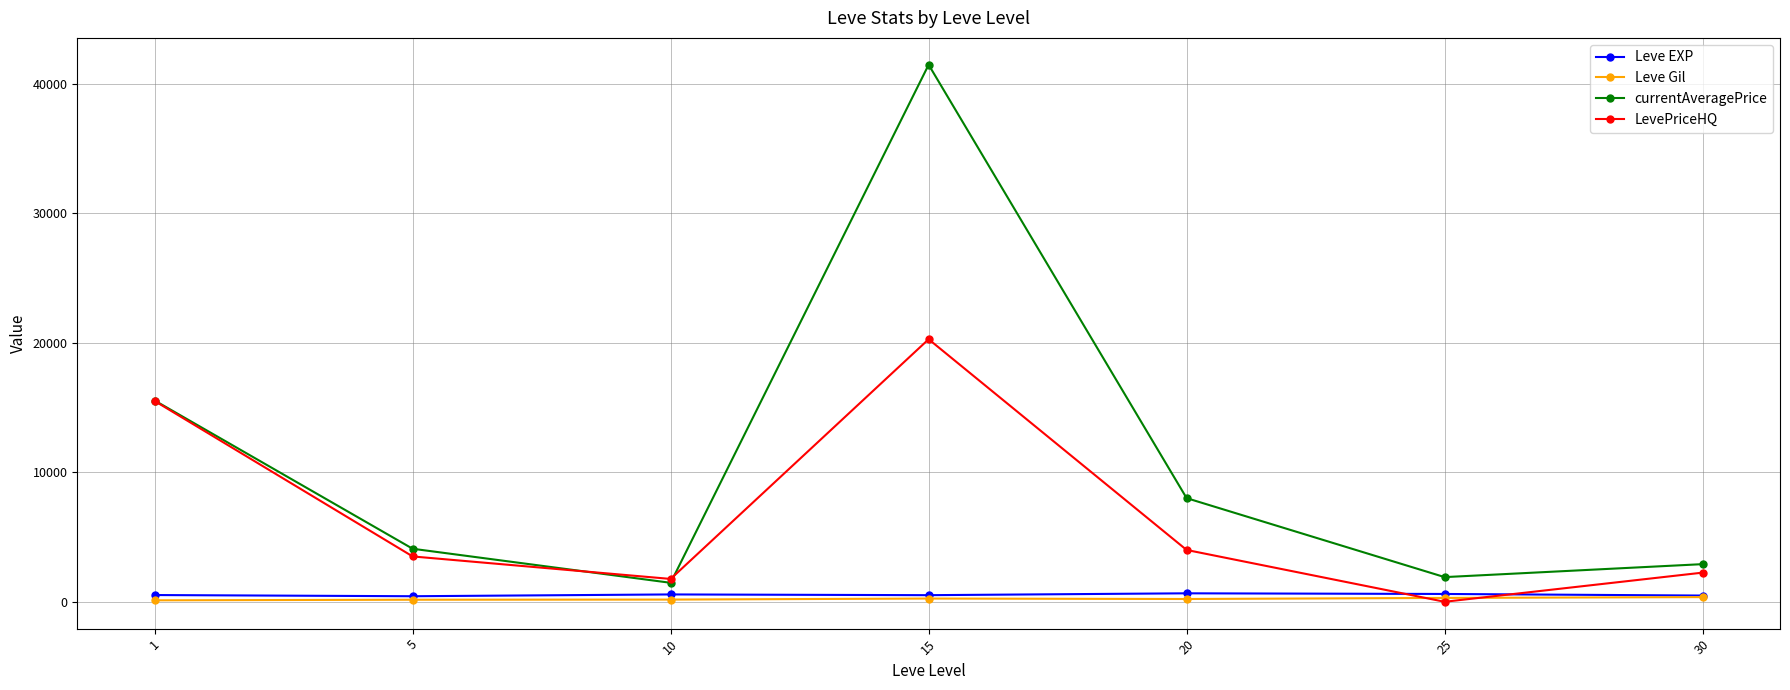

The Leve Gil series shows 112.3 at 1. True or false?

True